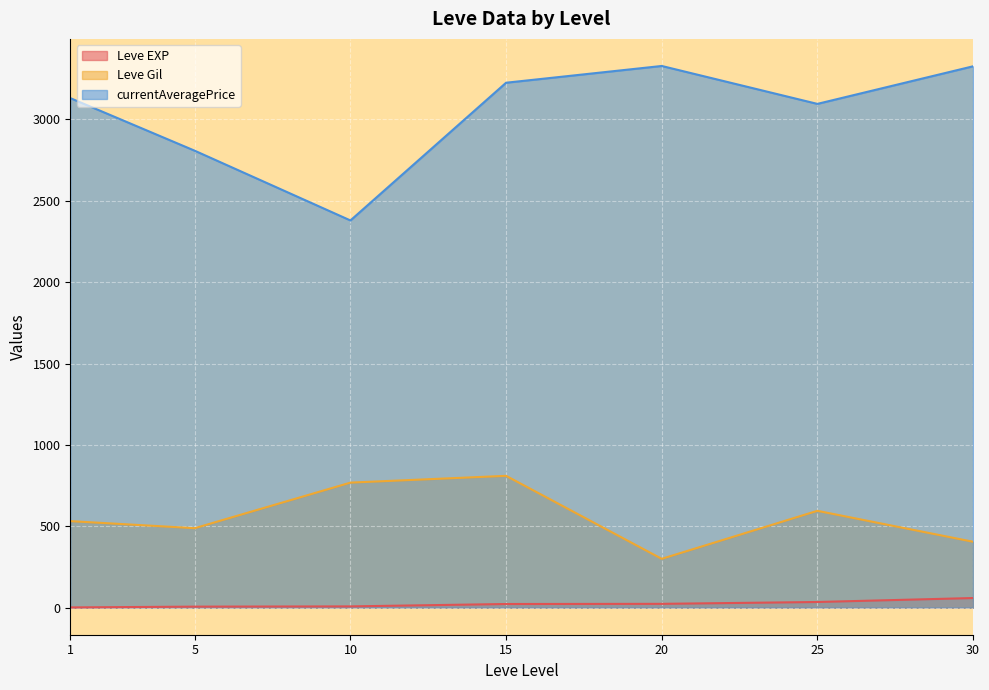

Rank the series by their maximum value, from highest to lowest.

currentAveragePrice, Leve Gil, Leve EXP